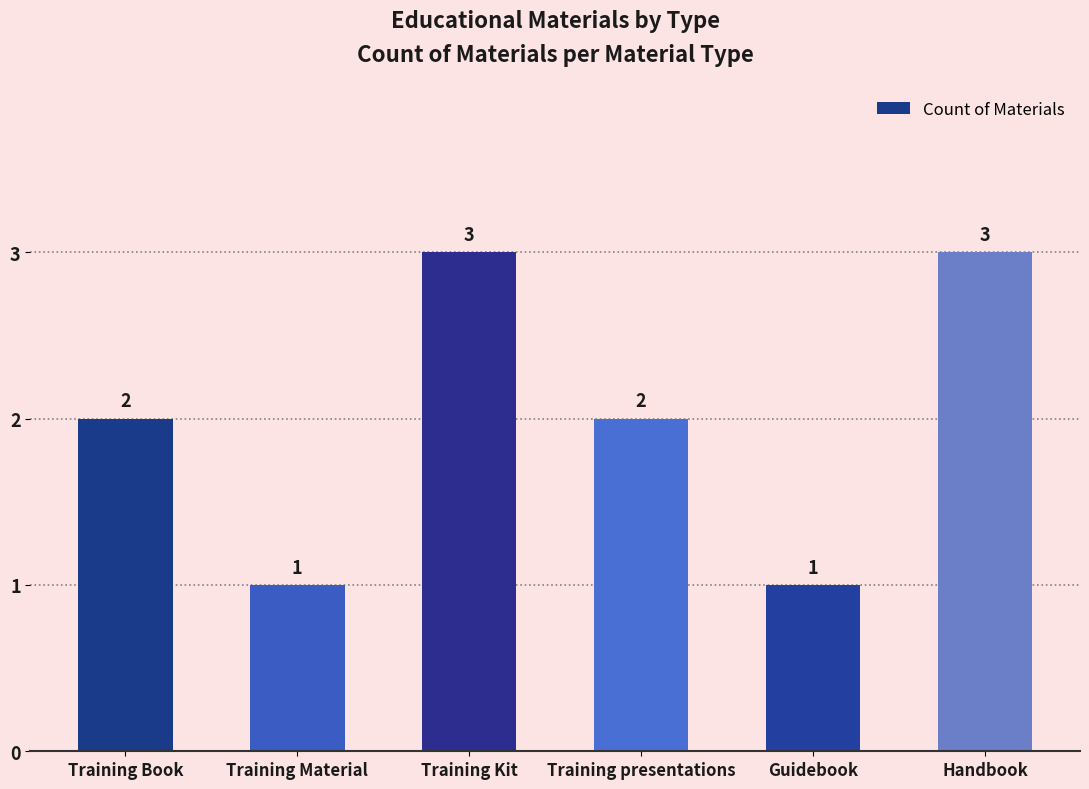

What value does the data have at Training Kit?

3